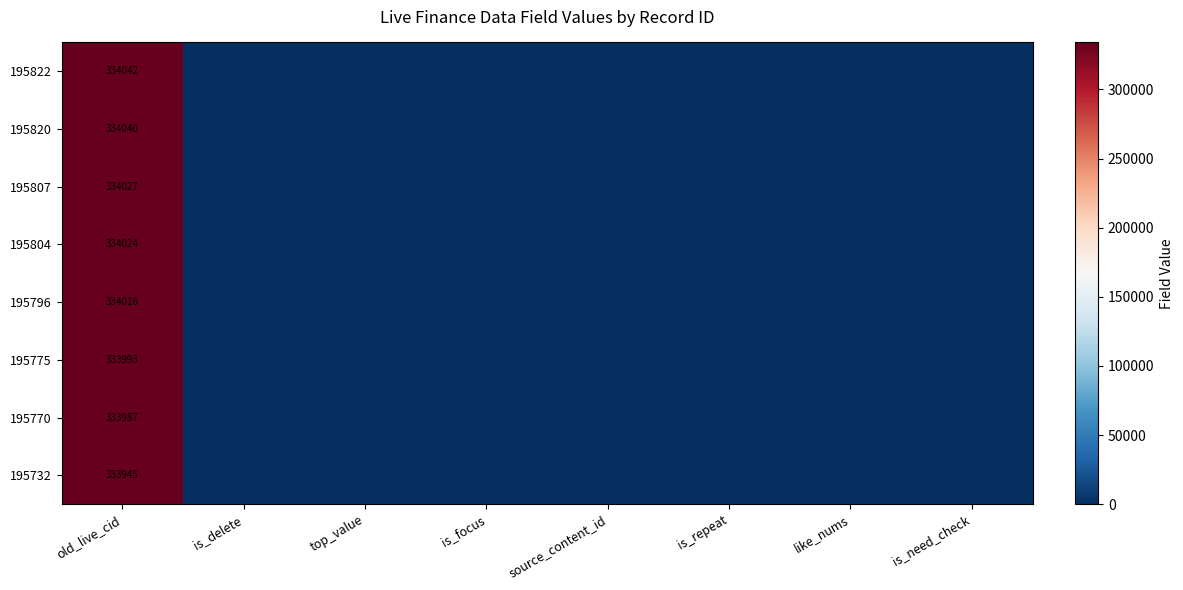

Which has a higher value, is_delete or top_value?

is_delete